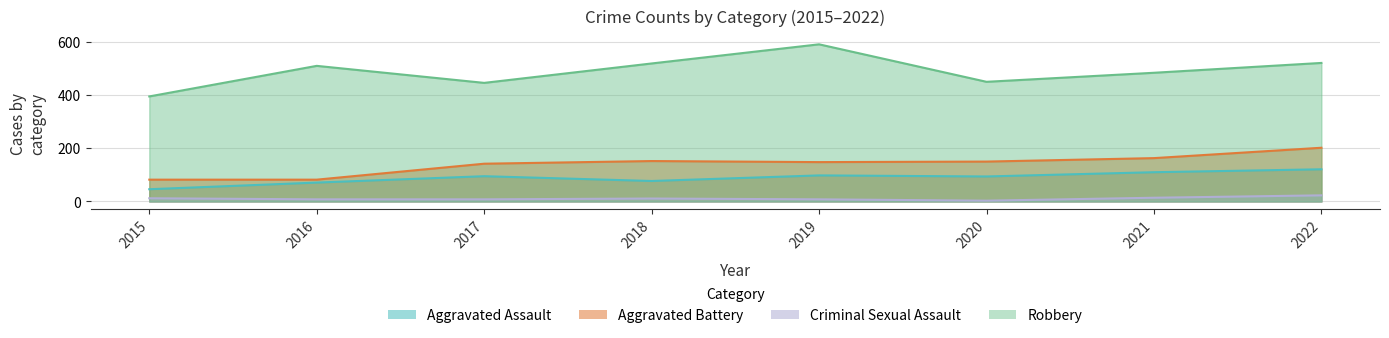

How many data points in Aggravated Battery are above 150?

3